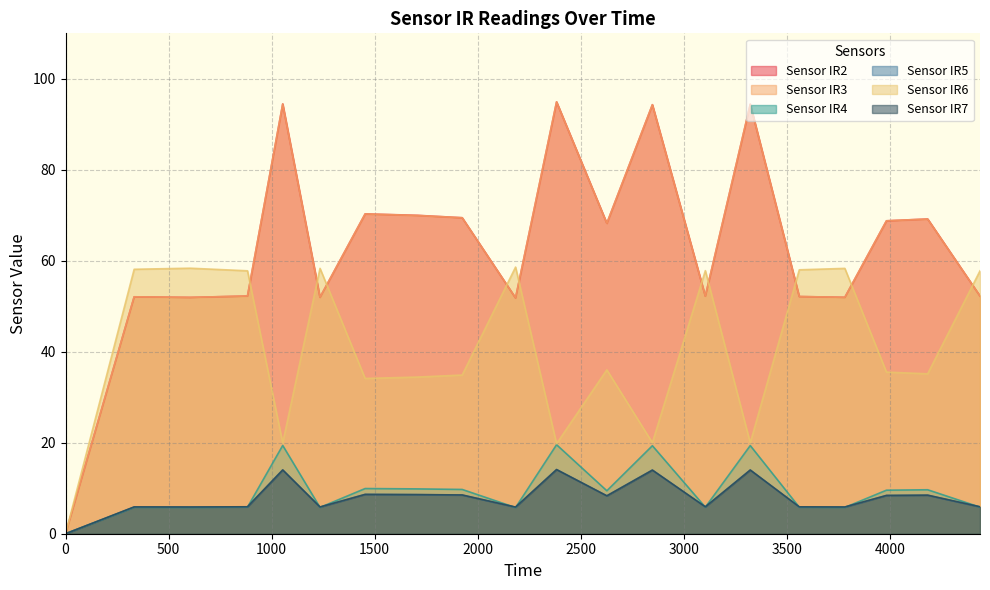

How many interior local valleys does the Sensor IR5 series have?

6